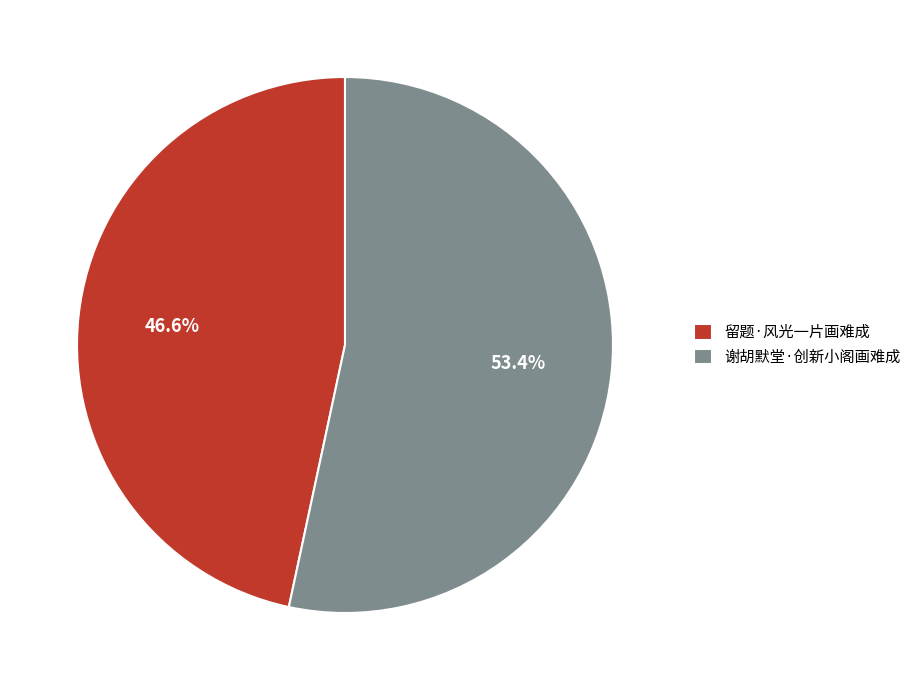

To the nearest percent, what is the combined percentage of 留题·风光一片画难成 and 谢胡默堂·创新小阁画难成?

100%